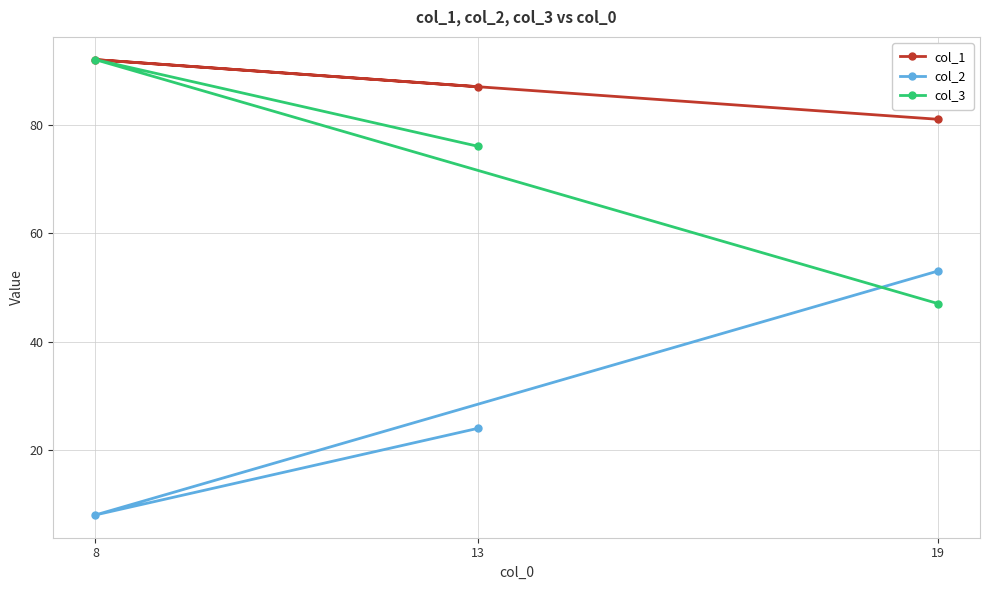

Reading left to right, list all the values displayed in this chart.

col_1: 8=92	13=87	19=81
col_2: 8=8	13=24	19=53
col_3: 8=92	13=76	19=47